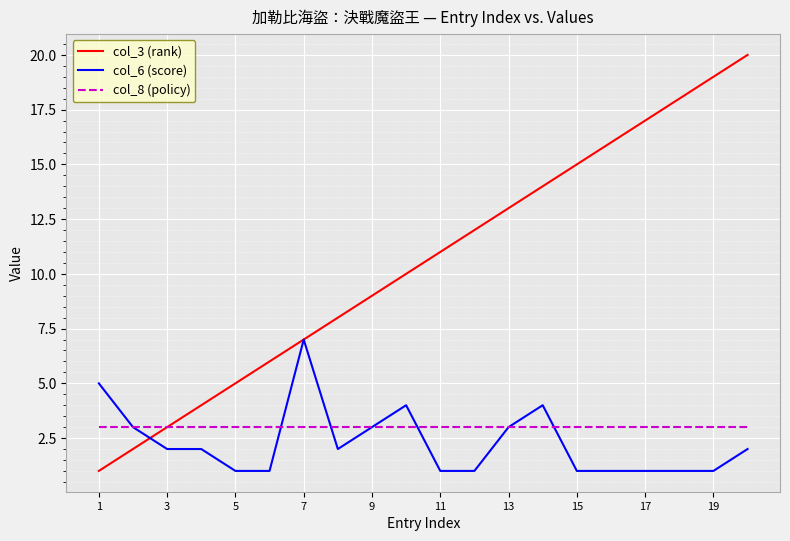

Which series has the widest spread of values?

col_3 (rank)